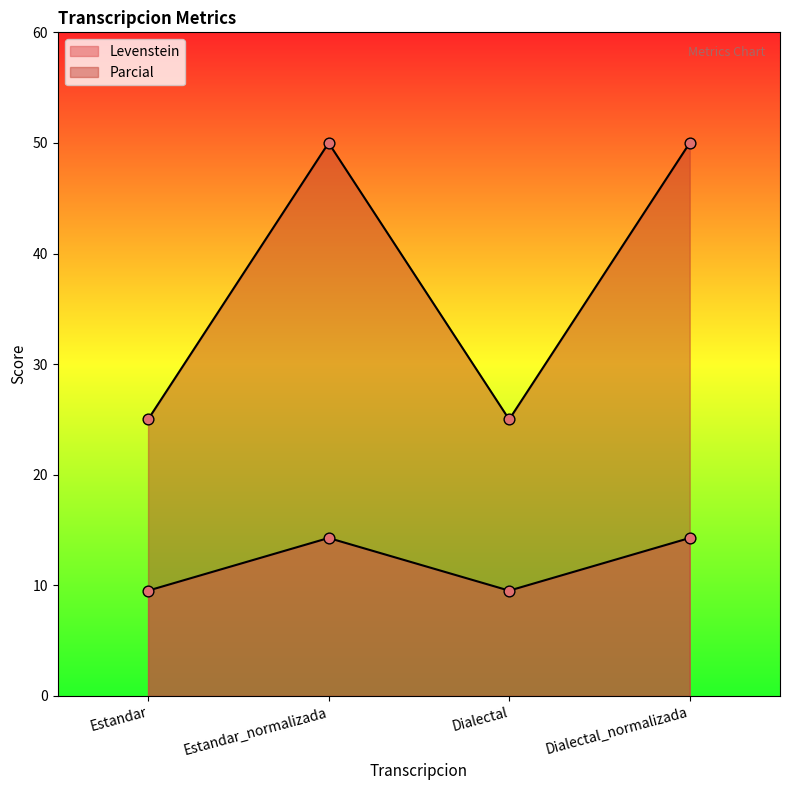

At which category is the sum across all series the highest?

Estandar_normalizada